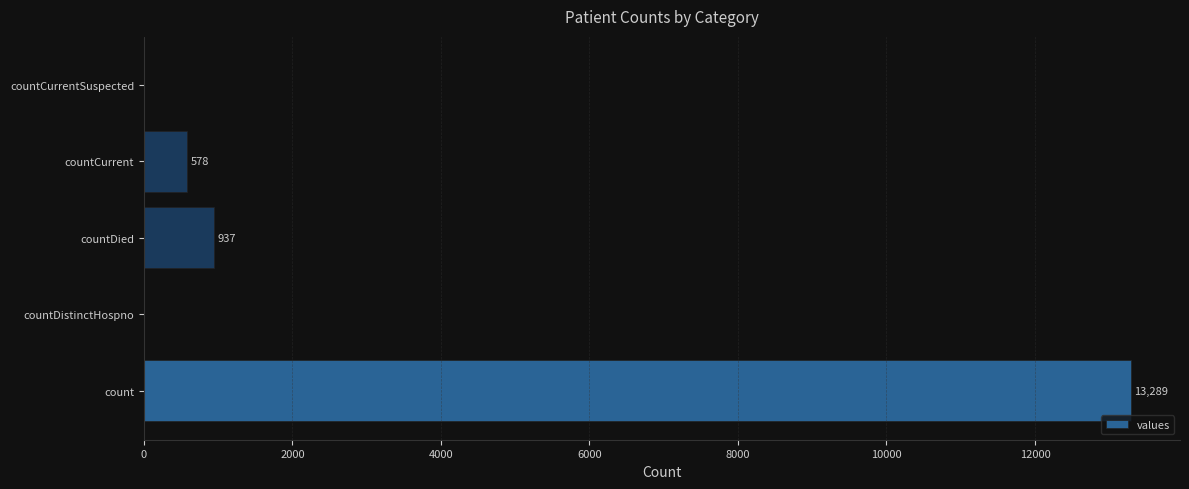

What is the change in value from countDied to countCurrent?

-359